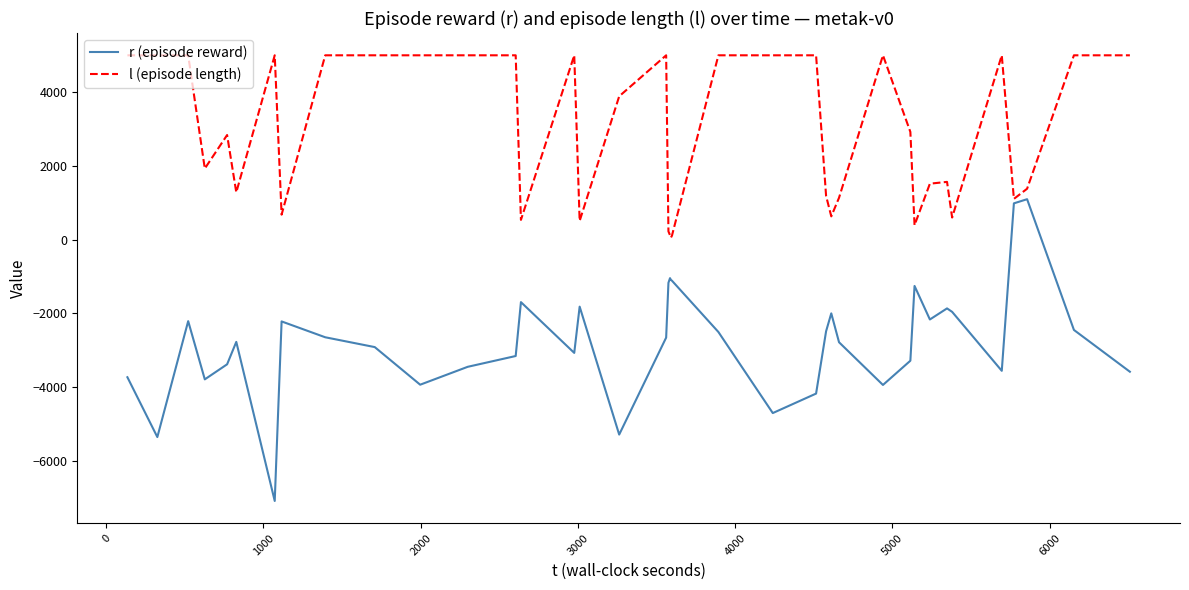

What is the greatest value displayed?

5001.0